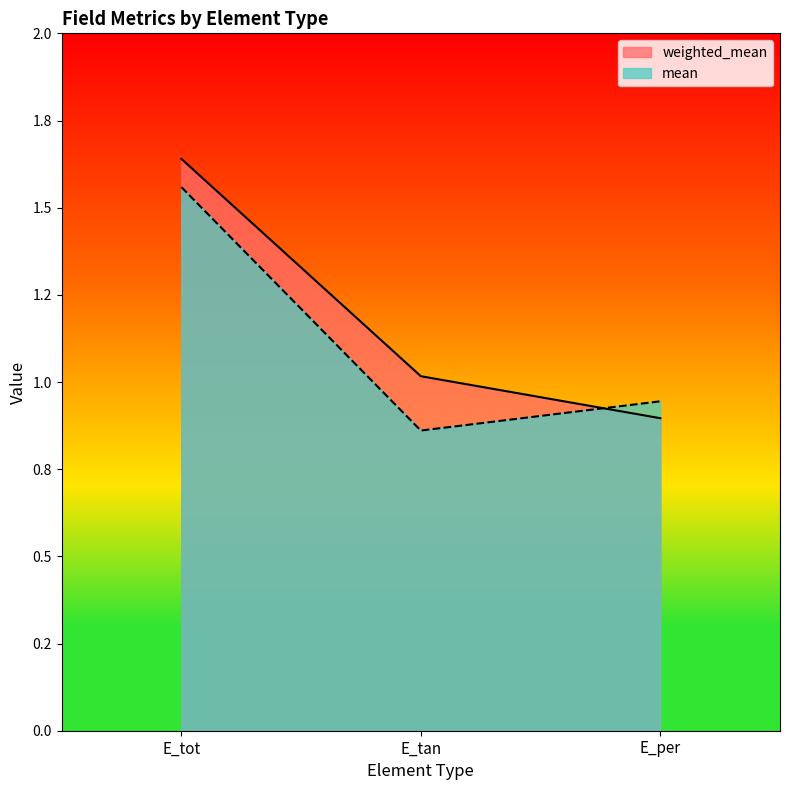

Reading right to left, transcribe all the data shown in this chart.

weighted_mean: E_per=0.9	E_tan=1.0	E_tot=1.6
mean: E_per=0.9	E_tan=0.9	E_tot=1.6